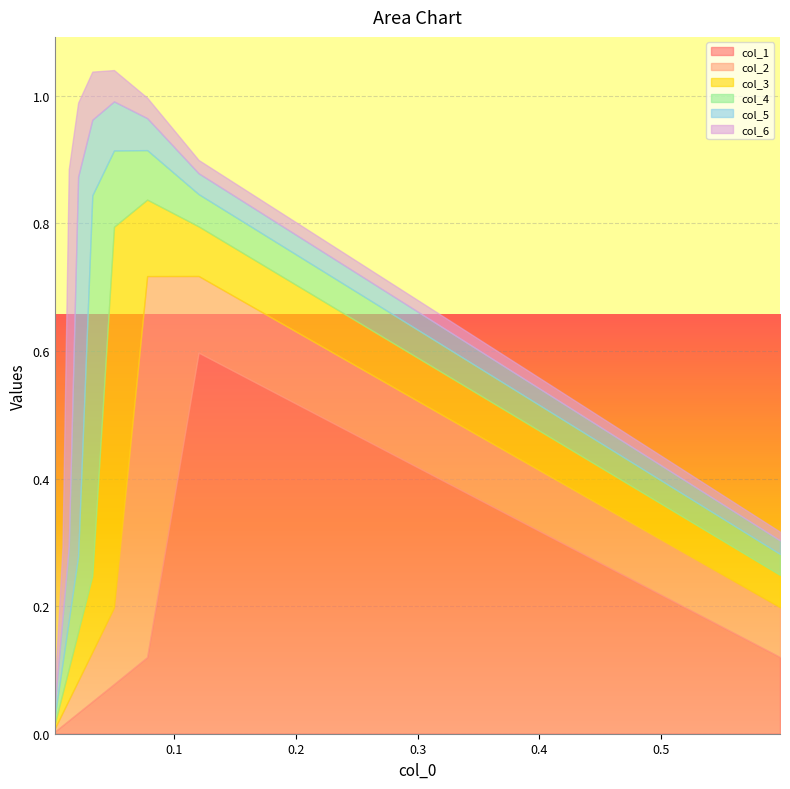

Read the col_4 value at 6.

0.1